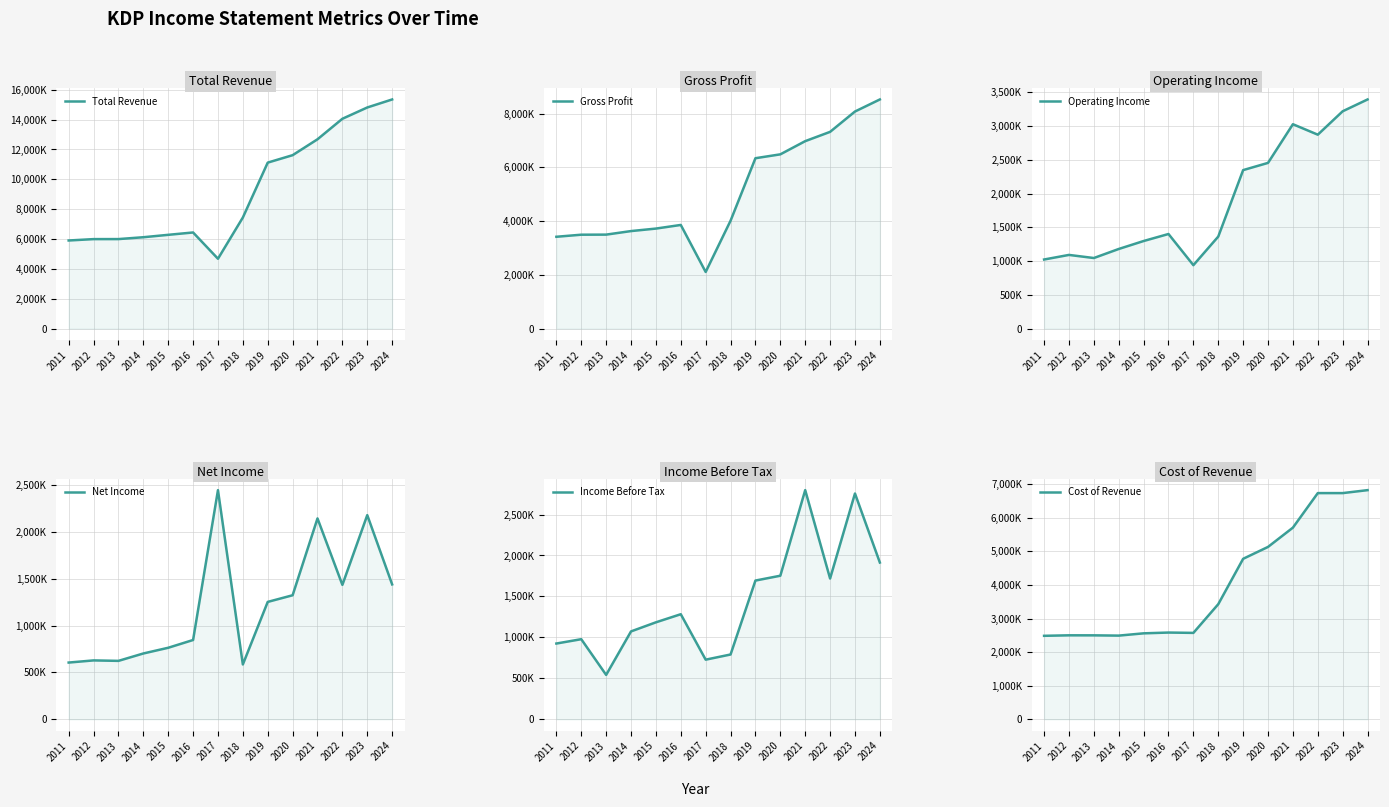

Reading left to right, list all the values displayed in this chart.

Total Revenue: 2011=5903000	2012=5995000	2013=5997000	2014=6121000	2015=6282000	2016=6440000	2017=4680000	2018=7442000	2019=11120000	2020=11618000	2021=12683000	2022=14057000	2023=14814000	2024=15351000
Gross Profit: 2011=3418000	2012=3495000	2013=3498000	2014=3630000	2015=3723000	2016=3858000	2017=2108000	2018=4015000	2019=6342000	2020=6486000	2021=6977000	2022=7323000	2023=8080000	2024=8529000
Operating Income: 2011=1024000	2012=1092000	2013=1046000	2014=1180000	2015=1298000	2016=1402000	2017=940000	2018=1364000	2019=2349000	2020=2456000	2021=3029000	2022=2874000	2023=3221000	2024=3396000
Net Income: 2011=606000	2012=629000	2013=624000	2014=703000	2015=764000	2016=847000	2017=2448000	2018=586000	2019=1254000	2020=1325000	2021=2146000	2022=1436000	2023=2181000	2024=1441000
Income Before Tax: 2011=925000	2012=978000	2013=542000	2014=1073000	2015=1184000	2016=1283000	2017=728000	2018=791000	2019=1694000	2020=1753000	2021=2798000	2022=1719000	2023=2757000	2024=1914000
Cost of Revenue: 2011=2485000	2012=2500000	2013=2499000	2014=2491000	2015=2559000	2016=2582000	2017=2572000	2018=3427000	2019=4778000	2020=5132000	2021=5706000	2022=6734000	2023=6734000	2024=6822000